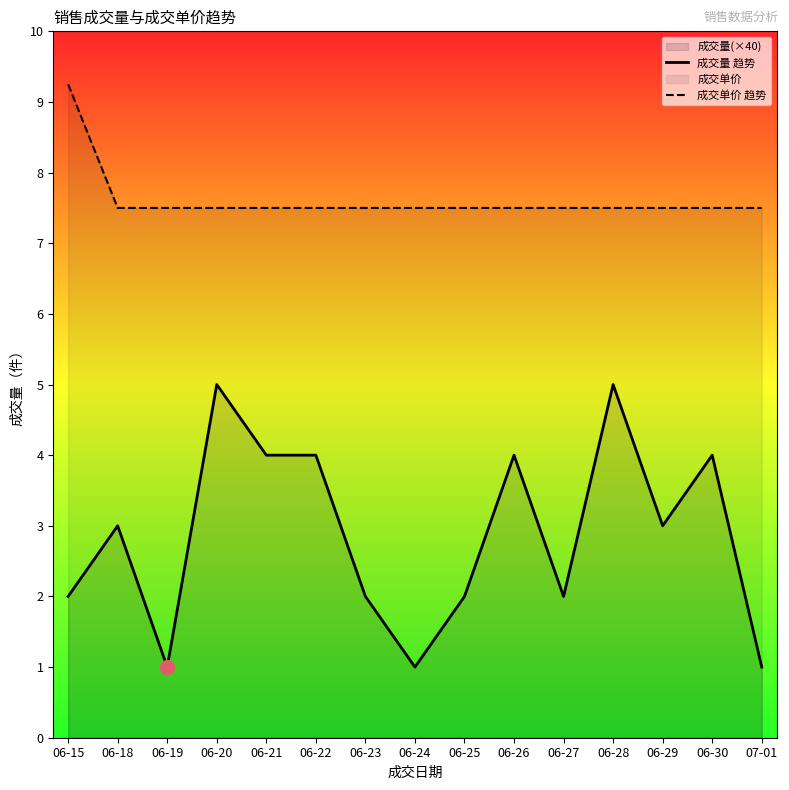

At which category is the sum across all series the highest?

06-20